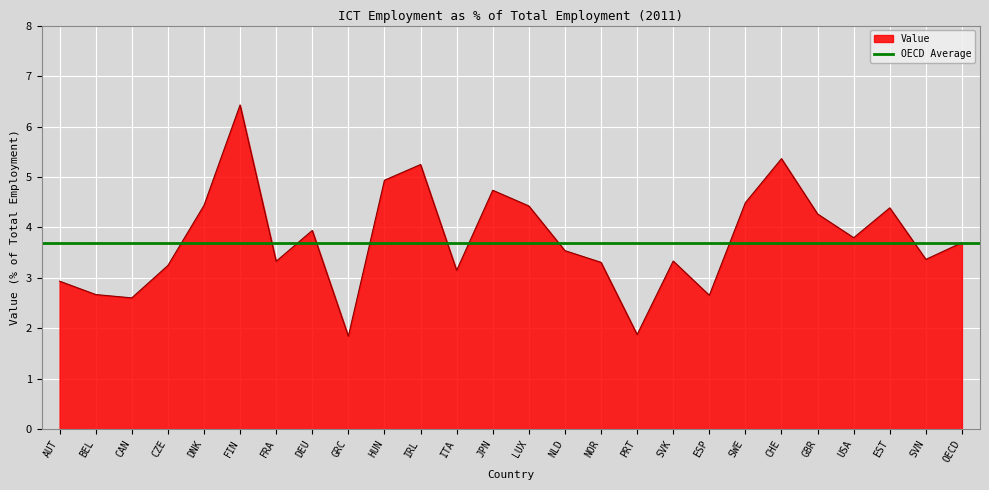

What is the sum of all values?

98.0